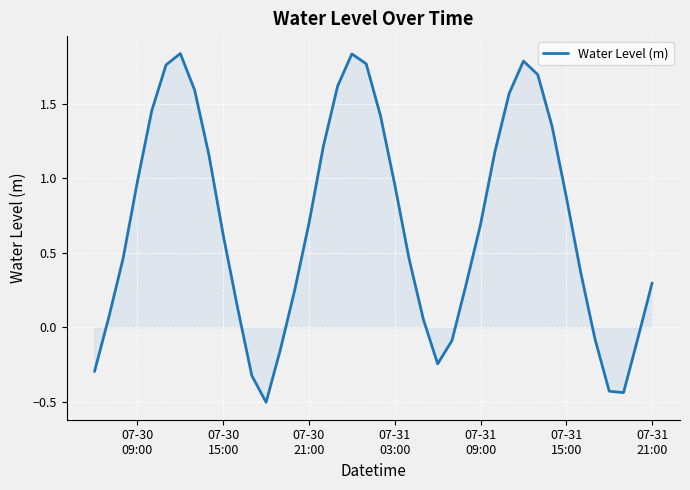

What is the smallest value displayed?

-0.5